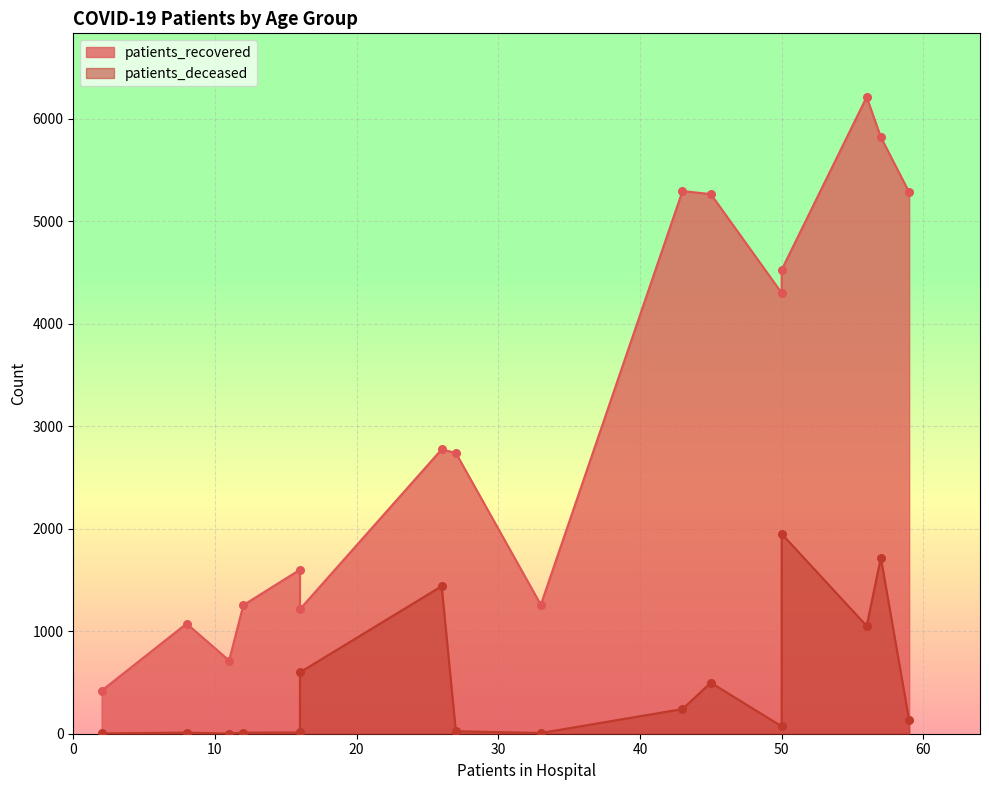

Is the value of patients_deceased at 35 - 39 greater than the value of patients_recovered at 55 - 59?

No